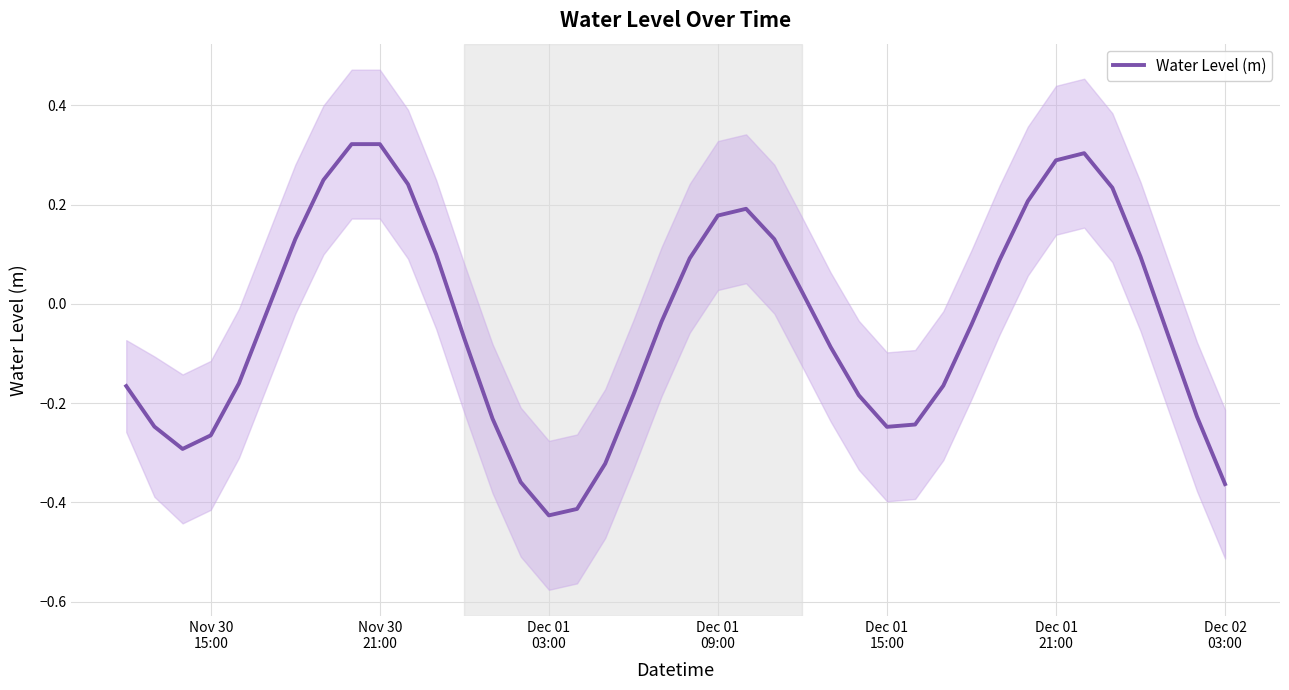

Reading left to right, list all the values displayed in this chart.

-0.2	-0.2	-0.3	-0.3	-0.2	-0.0	0.1	0.2	0.3	0.3	0.2	0.1	-0.1	-0.2	-0.4	-0.4	-0.4	-0.3	-0.2	-0.0	0.1	0.2	0.2	0.1	0.0	-0.1	-0.2	-0.2	-0.2	-0.2	-0.0	0.1	0.2	0.3	0.3	0.2	0.1	-0.1	-0.2	-0.4